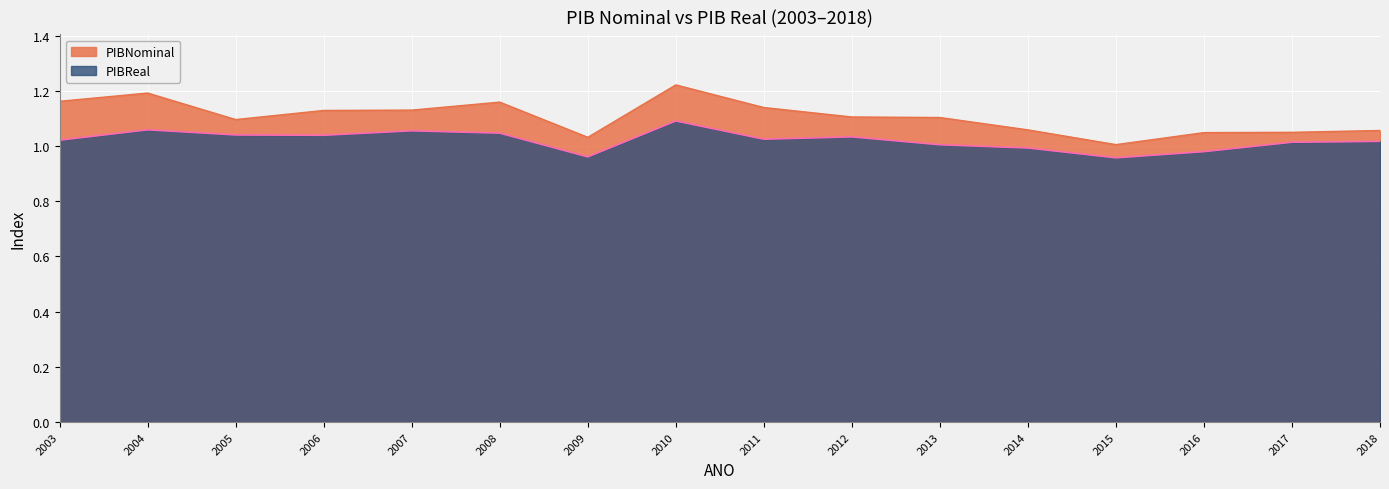

True or false: PIBNominal and PIBReal intersect in this chart.

False